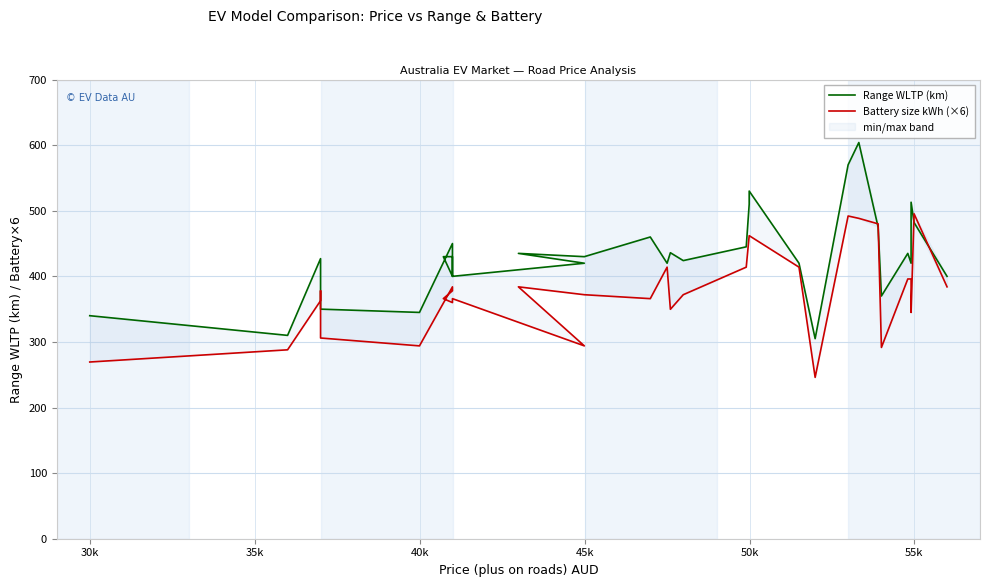

What is the value of the Battery size kWh (×6) point at the 29th from the left?

396.0